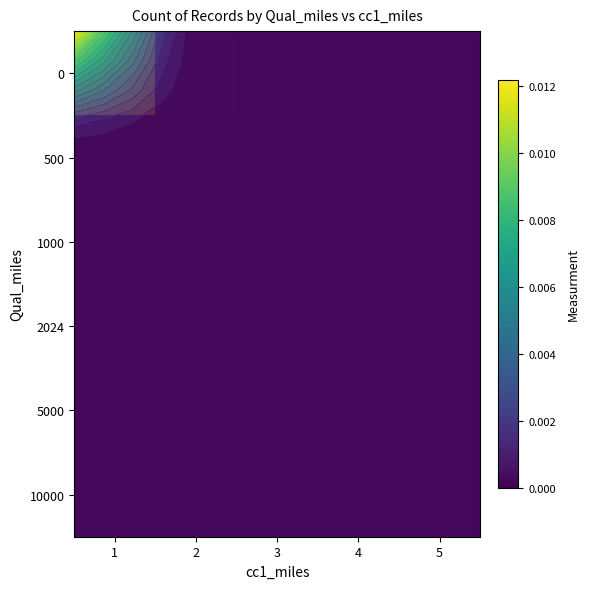

How many 10000 values are between 0 and 1?

5